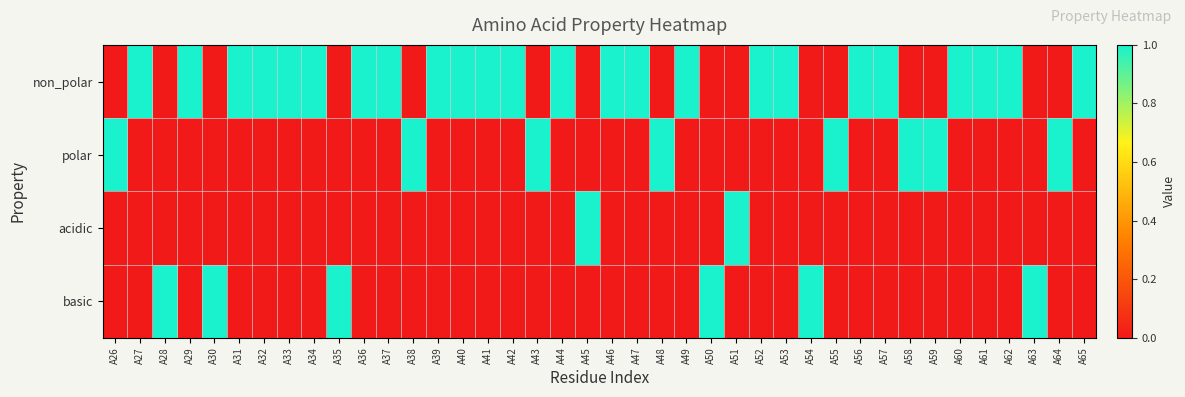

Reading left to right, extract all data points from this chart.

non_polar: A26=0	A27=1	A28=0	A29=1	A30=0	A31=1	A32=1	A33=1	A34=1	A35=0	A36=1	A37=1	A38=0	A39=1	A40=1	A41=1	A42=1	A43=0	A44=1	A45=0	A46=1	A47=1	A48=0	A49=1	A50=0	A51=0	A52=1	A53=1	A54=0	A55=0	A56=1	A57=1	A58=0	A59=0	A60=1	A61=1	A62=1	A63=0	A64=0	A65=1
polar: A26=1	A27=0	A28=0	A29=0	A30=0	A31=0	A32=0	A33=0	A34=0	A35=0	A36=0	A37=0	A38=1	A39=0	A40=0	A41=0	A42=0	A43=1	A44=0	A45=0	A46=0	A47=0	A48=1	A49=0	A50=0	A51=0	A52=0	A53=0	A54=0	A55=1	A56=0	A57=0	A58=1	A59=1	A60=0	A61=0	A62=0	A63=0	A64=1	A65=0
acidic: A26=0	A27=0	A28=0	A29=0	A30=0	A31=0	A32=0	A33=0	A34=0	A35=0	A36=0	A37=0	A38=0	A39=0	A40=0	A41=0	A42=0	A43=0	A44=0	A45=1	A46=0	A47=0	A48=0	A49=0	A50=0	A51=1	A52=0	A53=0	A54=0	A55=0	A56=0	A57=0	A58=0	A59=0	A60=0	A61=0	A62=0	A63=0	A64=0	A65=0
basic: A26=0	A27=0	A28=1	A29=0	A30=1	A31=0	A32=0	A33=0	A34=0	A35=1	A36=0	A37=0	A38=0	A39=0	A40=0	A41=0	A42=0	A43=0	A44=0	A45=0	A46=0	A47=0	A48=0	A49=0	A50=1	A51=0	A52=0	A53=0	A54=1	A55=0	A56=0	A57=0	A58=0	A59=0	A60=0	A61=0	A62=0	A63=1	A64=0	A65=0